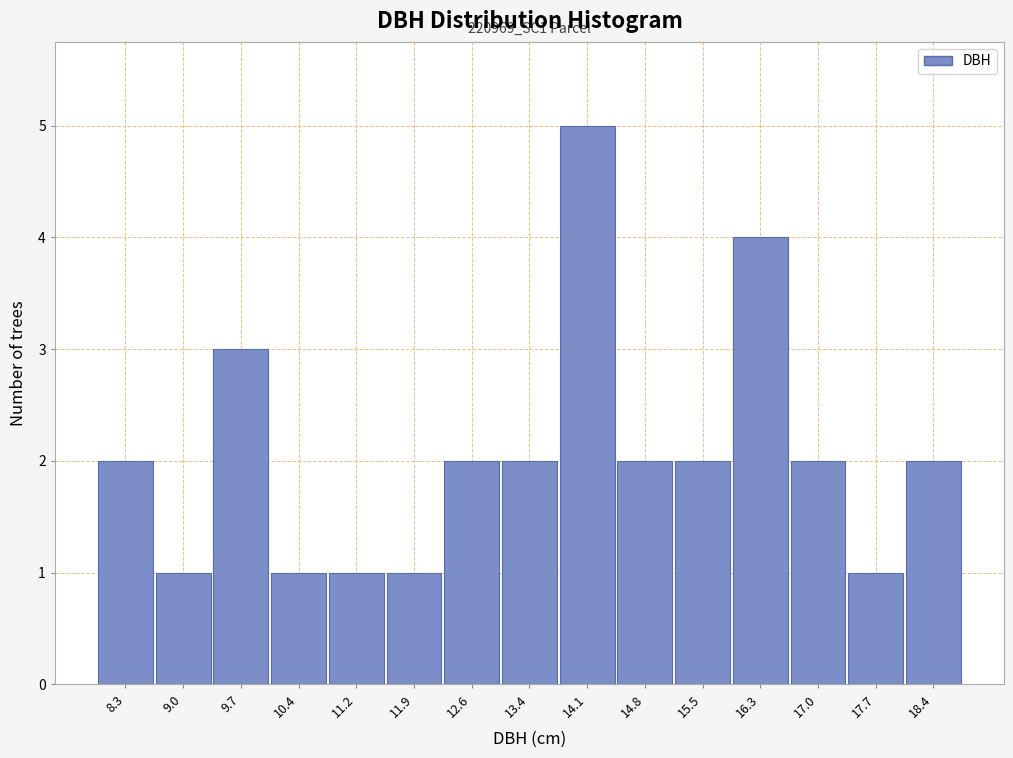

Over which range of the x-axis is the bar tallest?

13.7 to 14.4